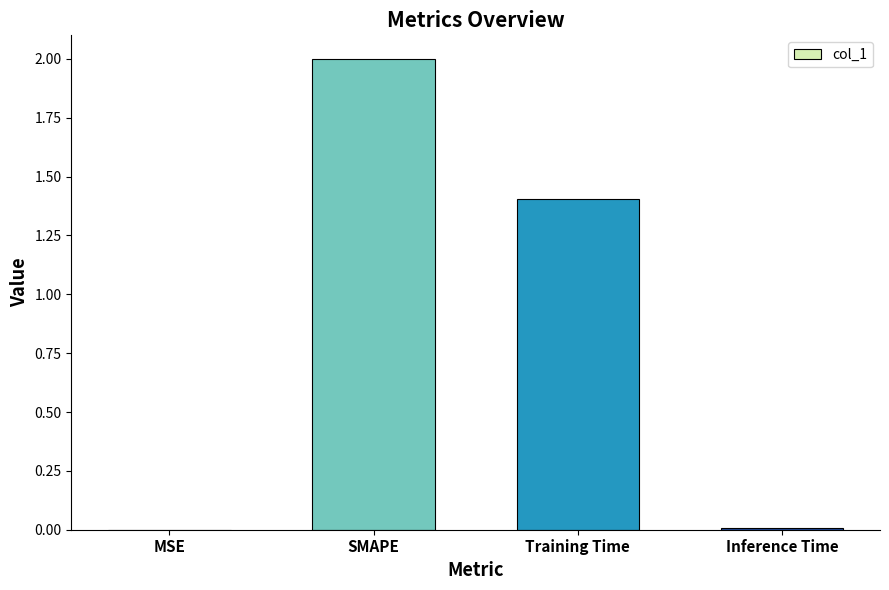

What is the sum of the values at MSE and Training Time?

1.4